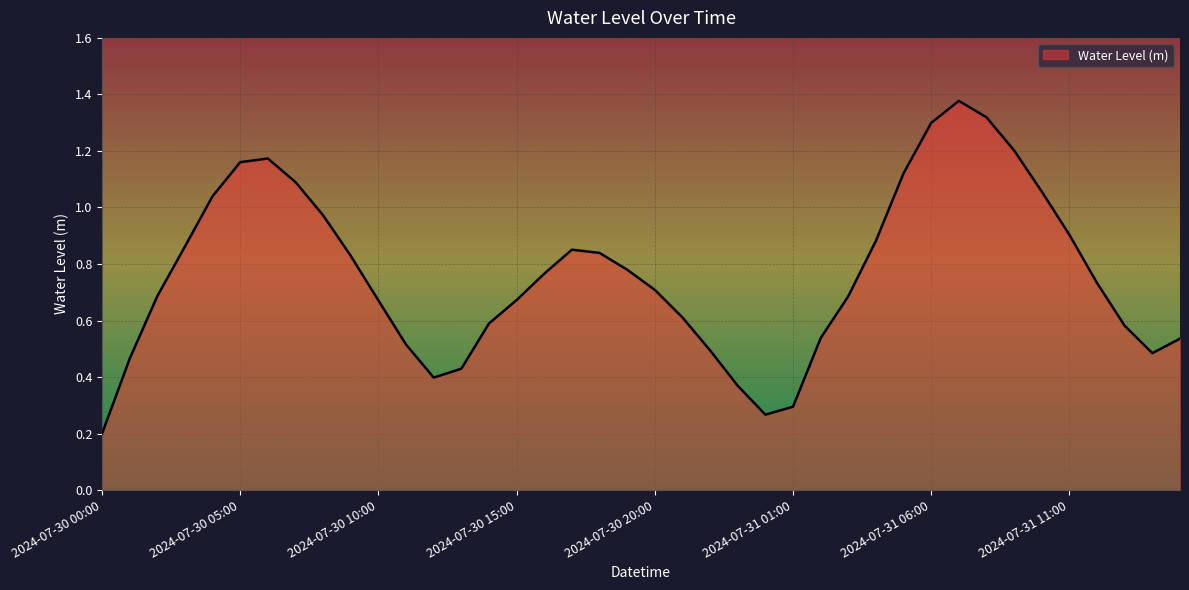

At which category does the chart reach its minimum across all series?

2024-07-30 00:00